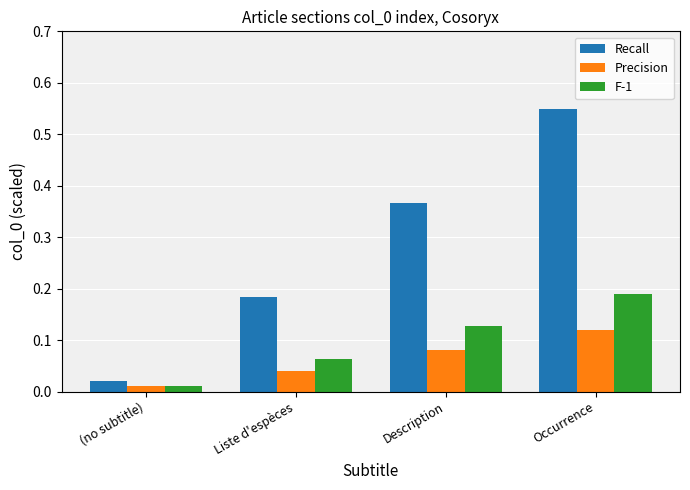

What is the sum of all Recall values?

1.1